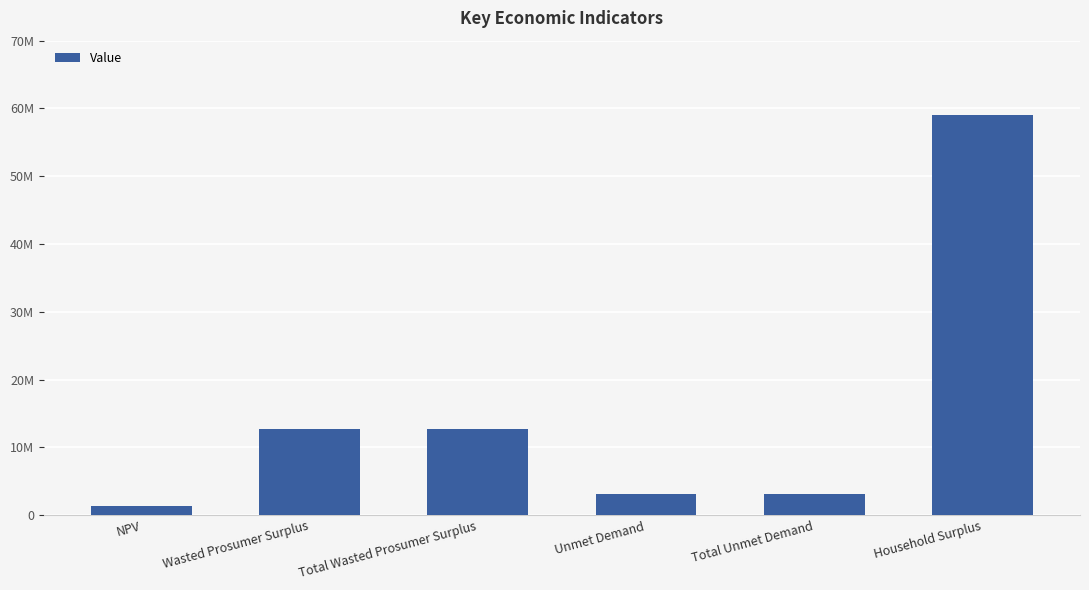

List the labels in order of value, largest first.

Household Surplus, Wasted Prosumer Surplus, Total Wasted Prosumer Surplus, Unmet Demand, Total Unmet Demand, NPV